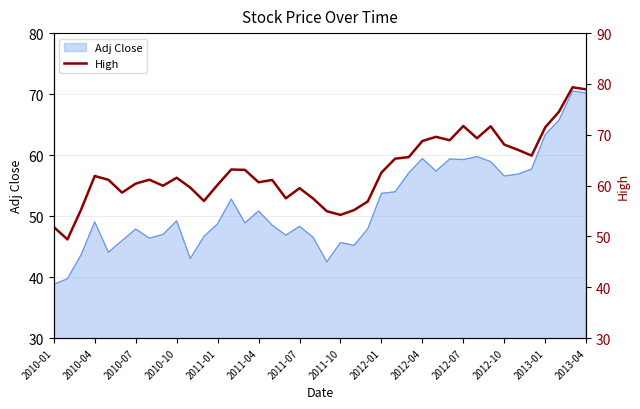

Is it true that Adj Close equals 70.2 at 2013-04?

True